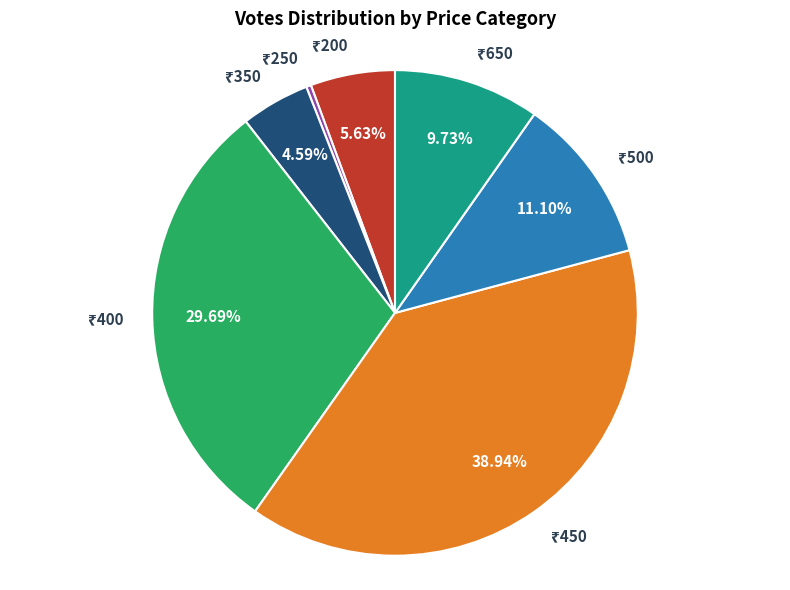

Is there a majority slice in this chart?

No